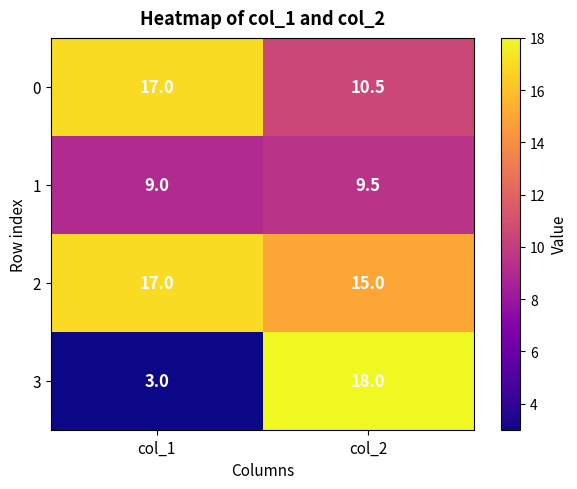

True or false: 2 has a value of 15.0 at col_2.

True